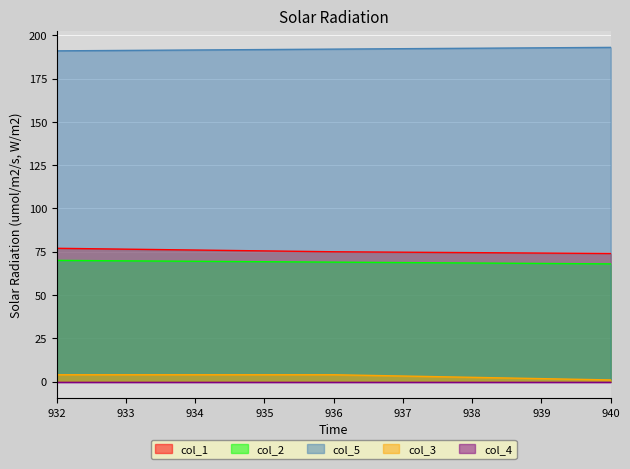

True or false: col_5 has a value of 304 at 940.

False